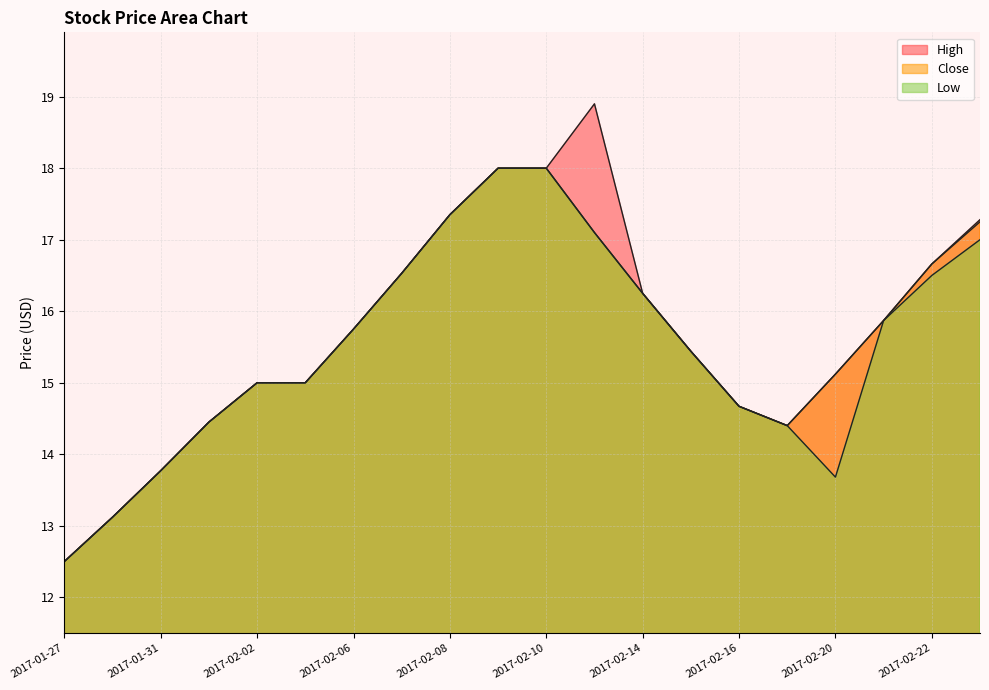

Where is Low nearest to the value 15?

2017-02-02